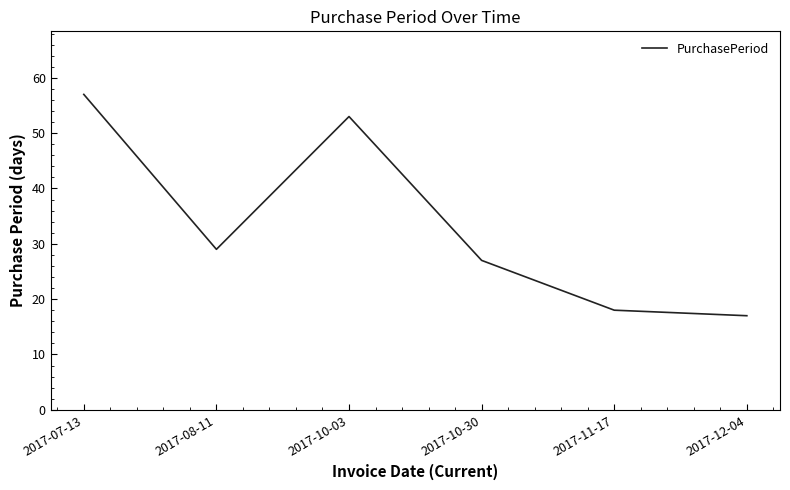

Where is the data nearest to the value 37?

2017-08-11